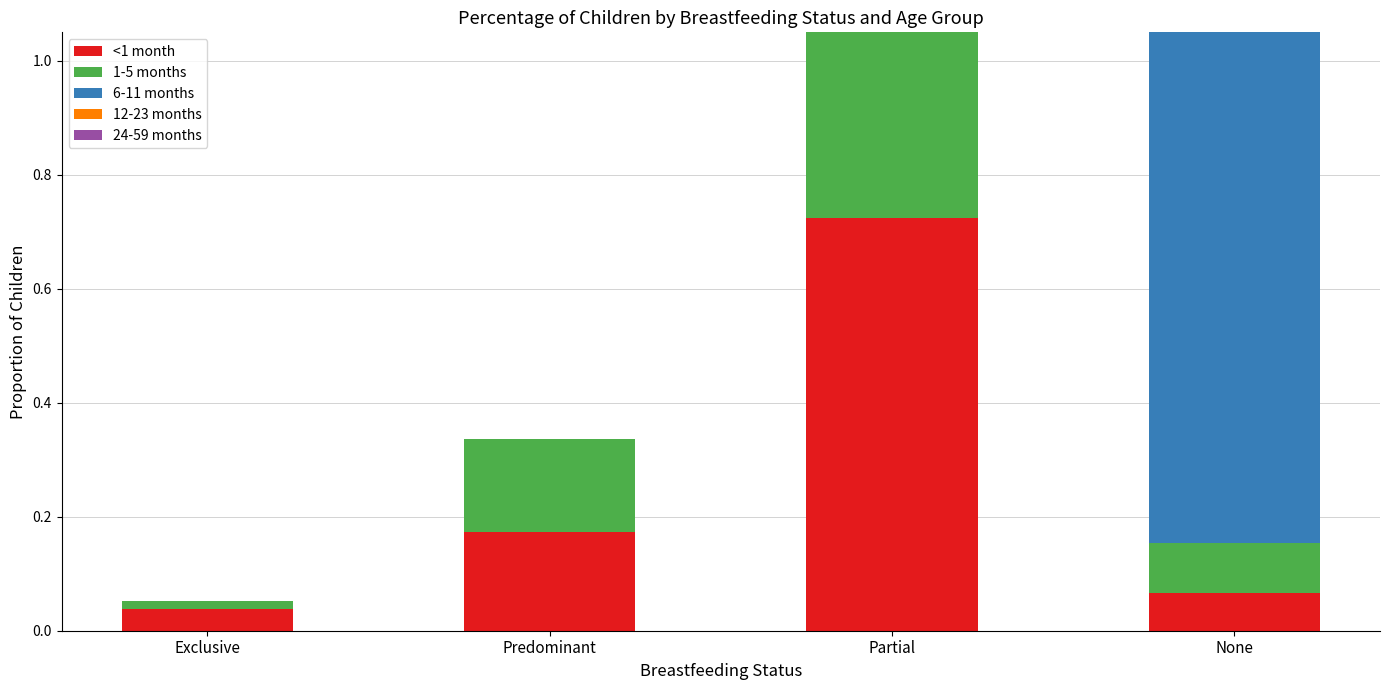

What position from the left is Partial?

3